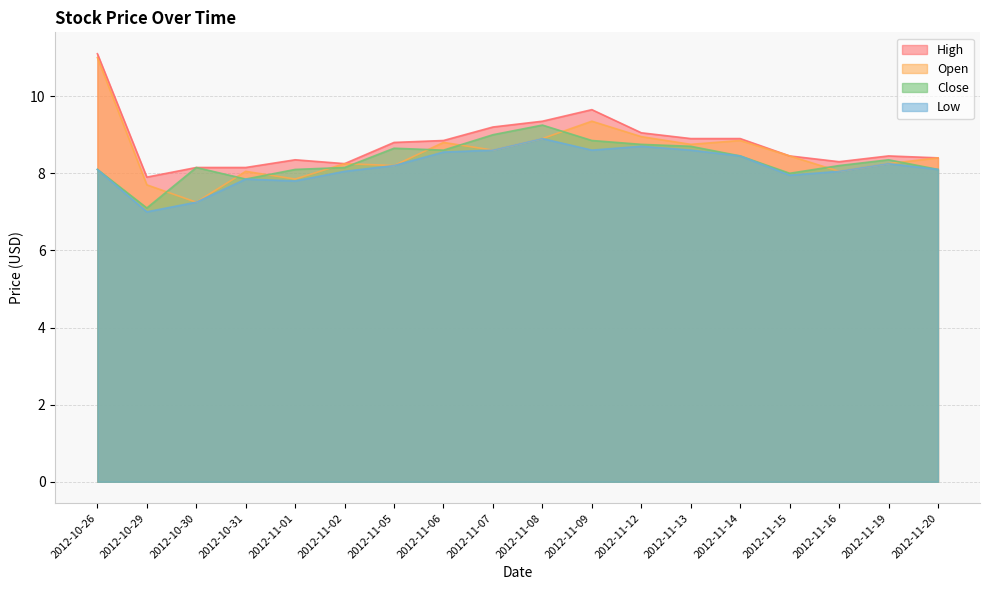

What is the label of the 10th point from the left?

2012-11-08